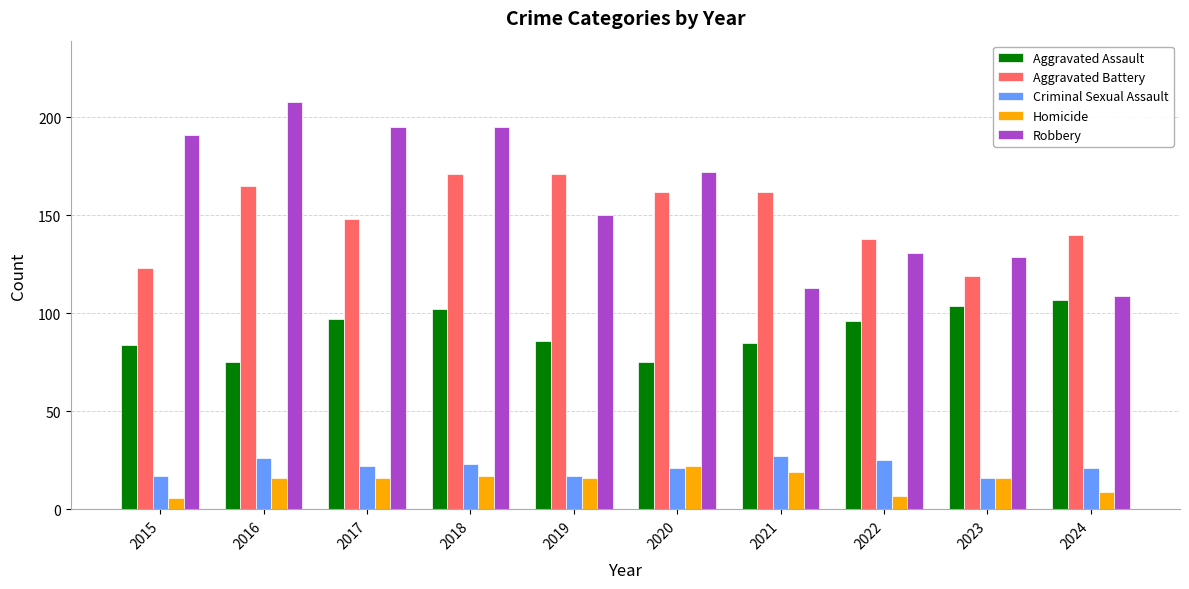

How many data points in Aggravated Battery are less than 162?

5